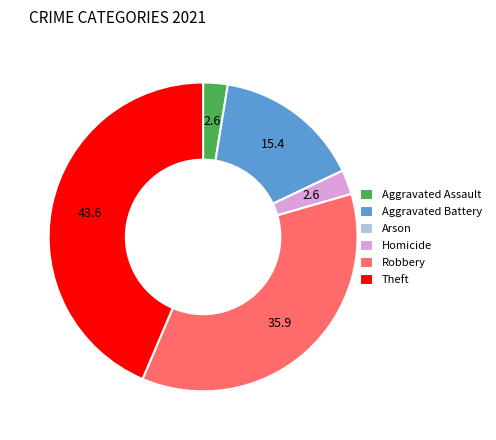

Which category has the biggest portion of the pie?

Theft